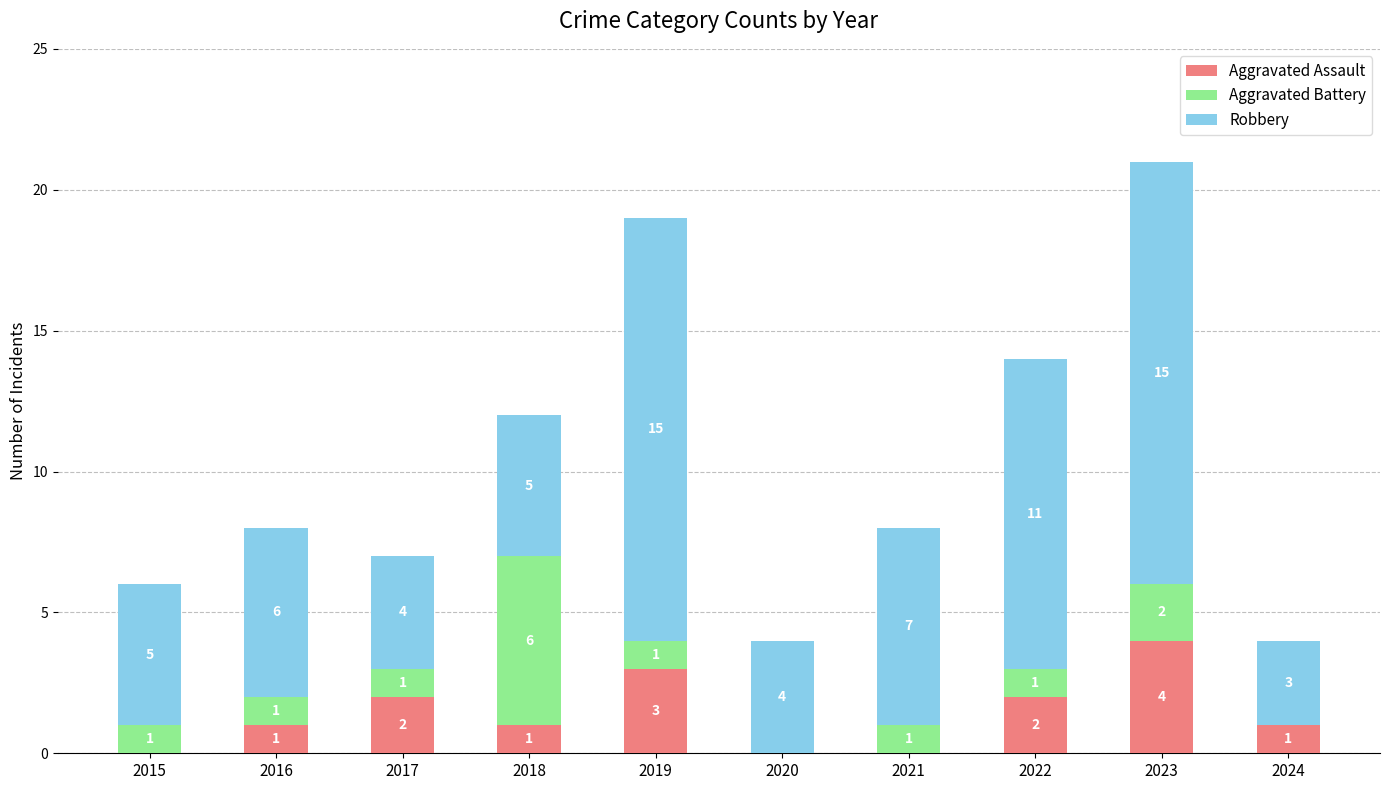

Which category has the highest value in the Aggravated Assault series?

2023